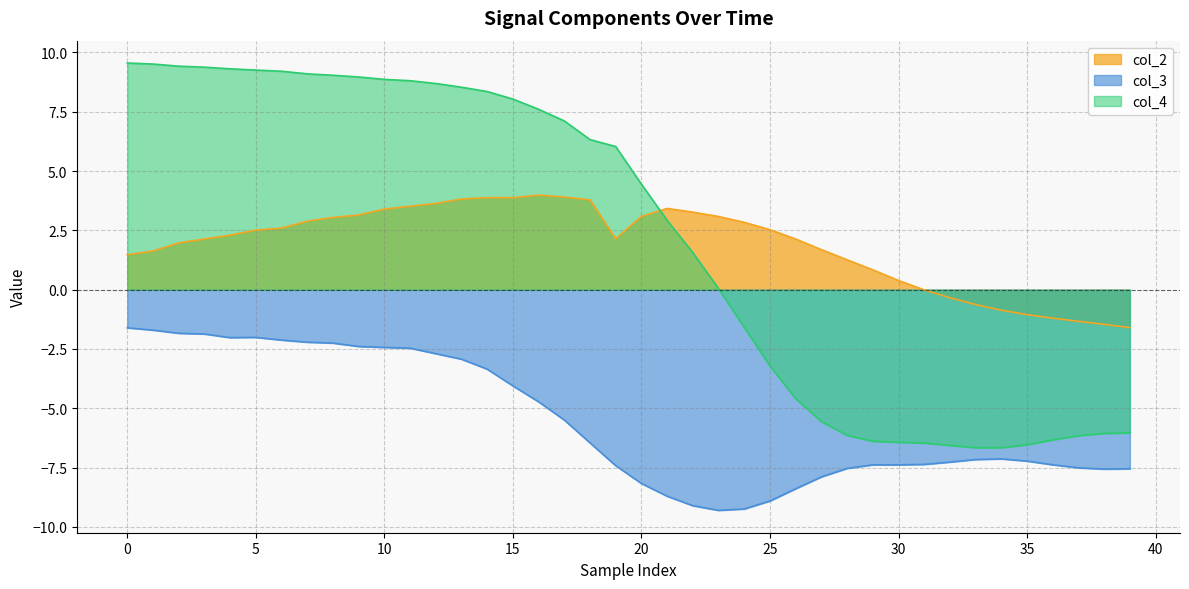

How many interior local valleys does the col_2 series have?

2